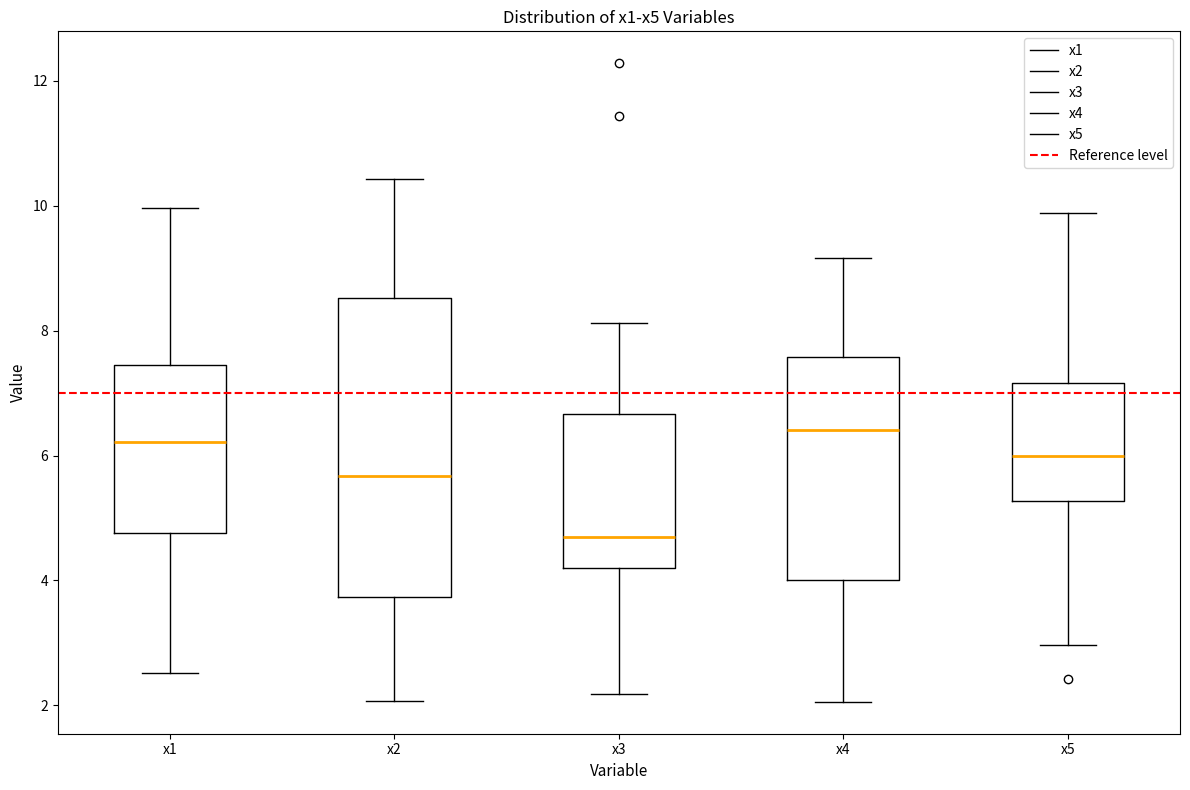

Reading left to right, read every box against the y-axis: the position of its median line, the range the box covers, and the ends of its whiskers. The values are not printed on the chart, so give them approximately, as read against the axis.

x1: median 6.2, box 4.8 to 7.4, whiskers 2.6 to 10.0
x2: median 5.6, box 3.8 to 8.6, whiskers 2.0 to 10.4
x3: median 4.8, box 4.2 to 6.6, whiskers 2.2 to 8.2
x4: median 6.4, box 4.0 to 7.6, whiskers 2.0 to 9.2
x5: median 6.0, box 5.2 to 7.2, whiskers 3.0 to 9.8